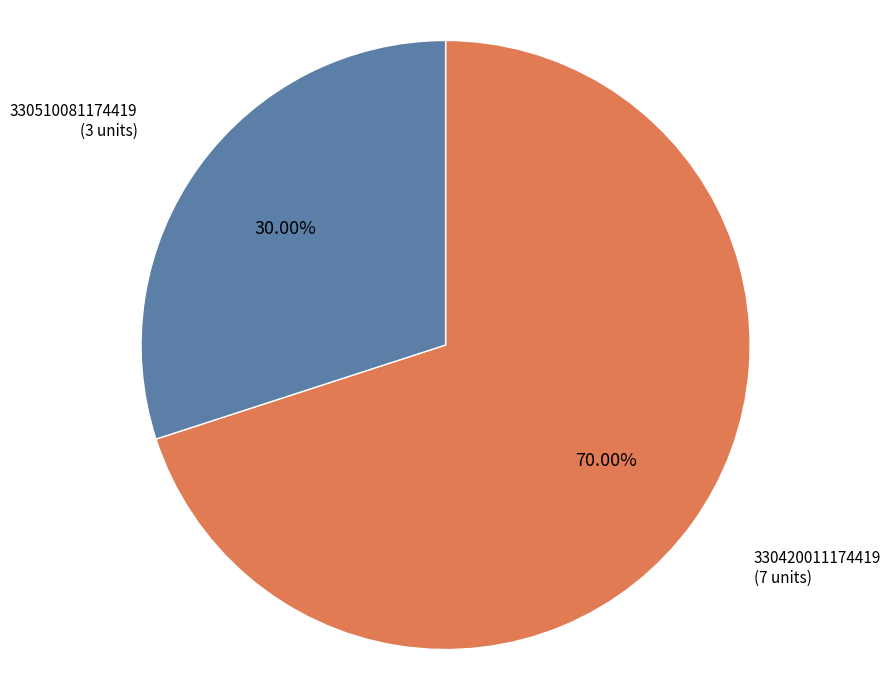

Do 330420011174419 and 330510081174419 together represent more than half of the pie?

Yes